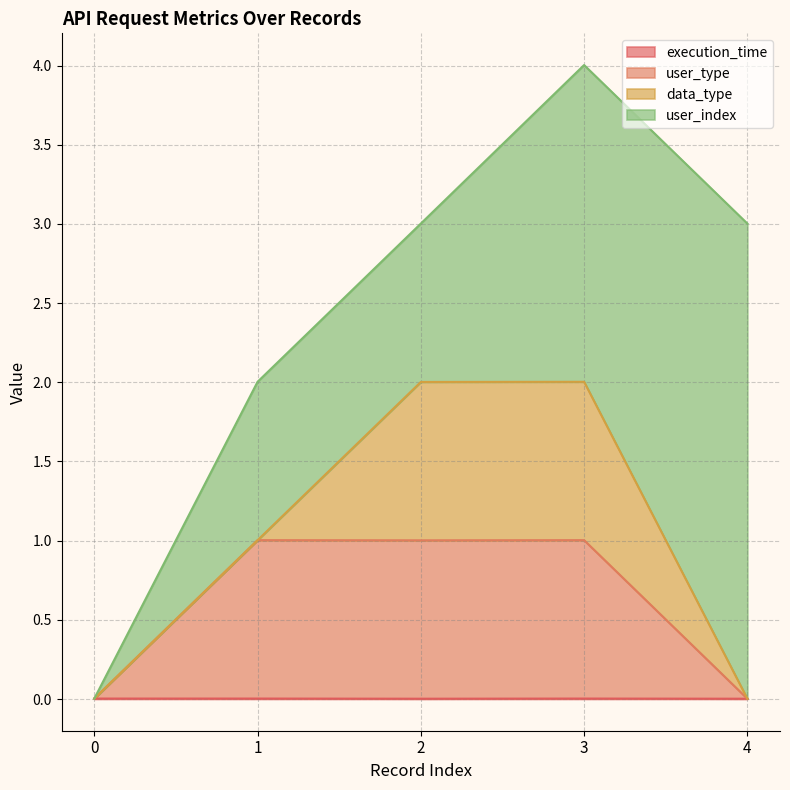

Rank the categories by user_type value from lowest to highest.

4, 0, 2, 1, 3